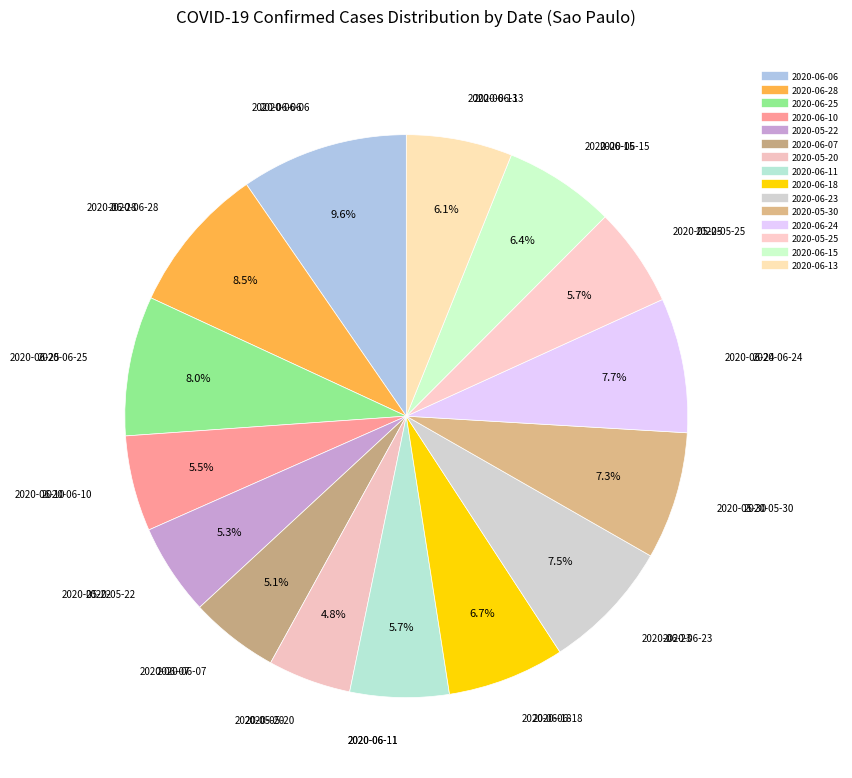

What is the change in value from 2020-06-11 to 2020-06-24?

+30185